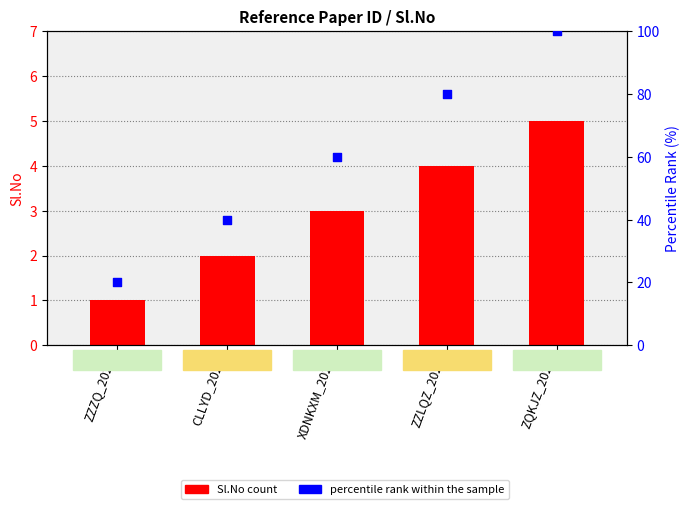

Which series contains the highest Y value?

percentile rank within the sample